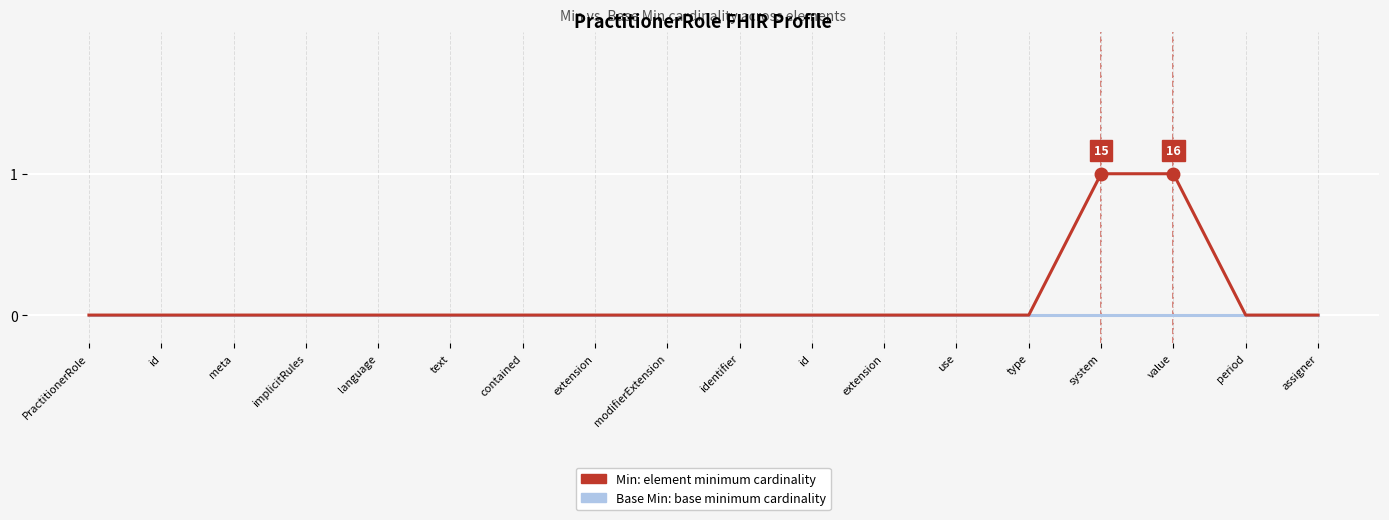

How many categories are shown in the chart?

18